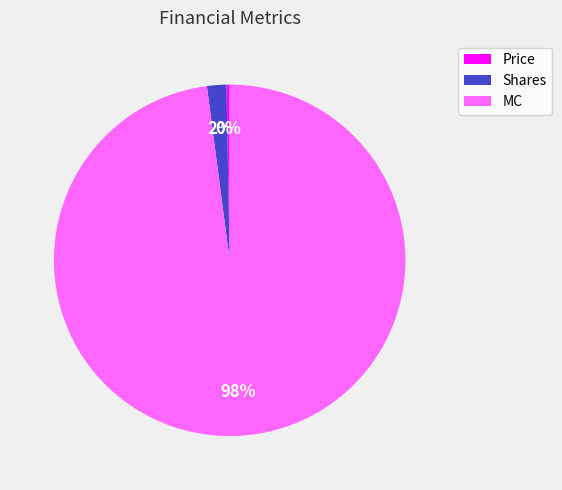

Is it true that Shares is 2% of the pie?

True